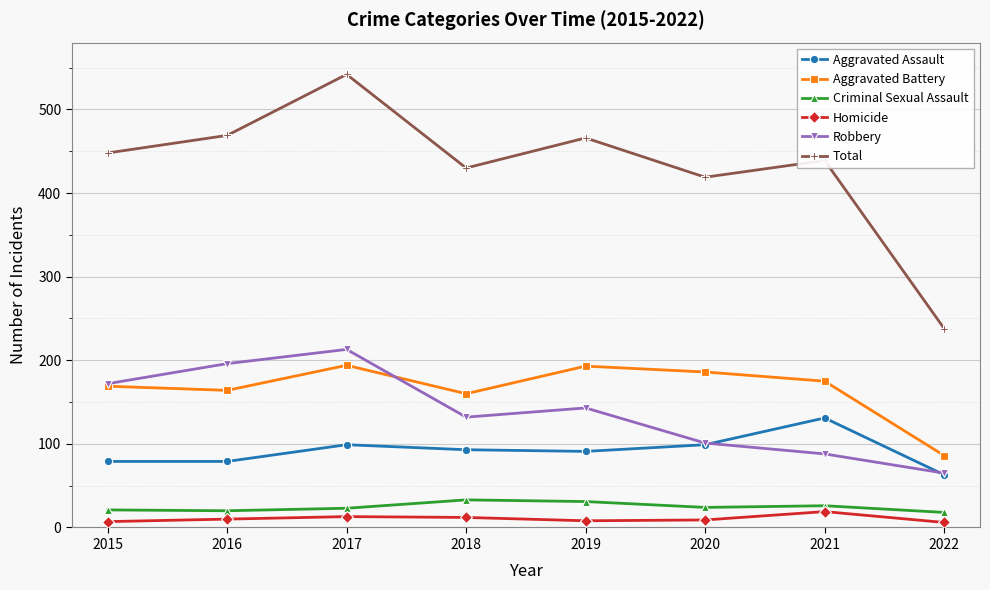

Which category has the highest value across all series?

2017